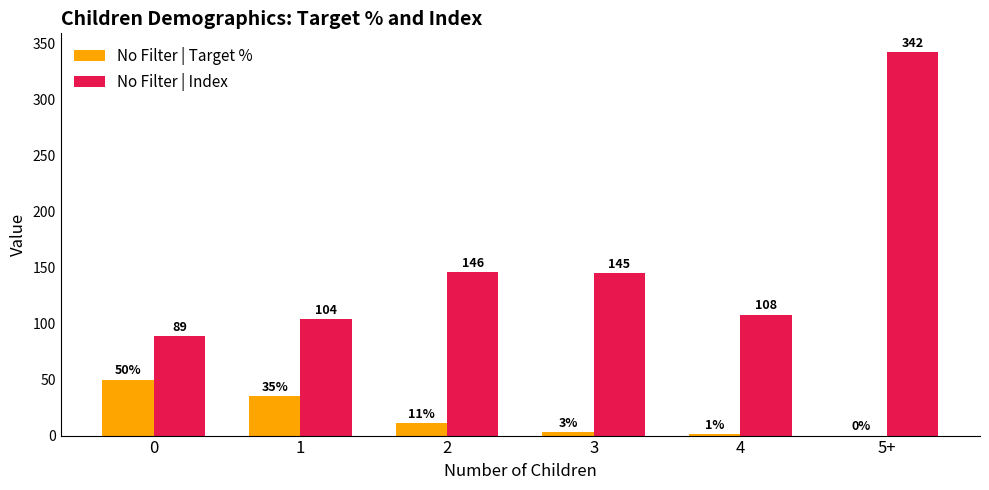

Between 1 and 4, which series saw the biggest shift?

No Filter | Target %